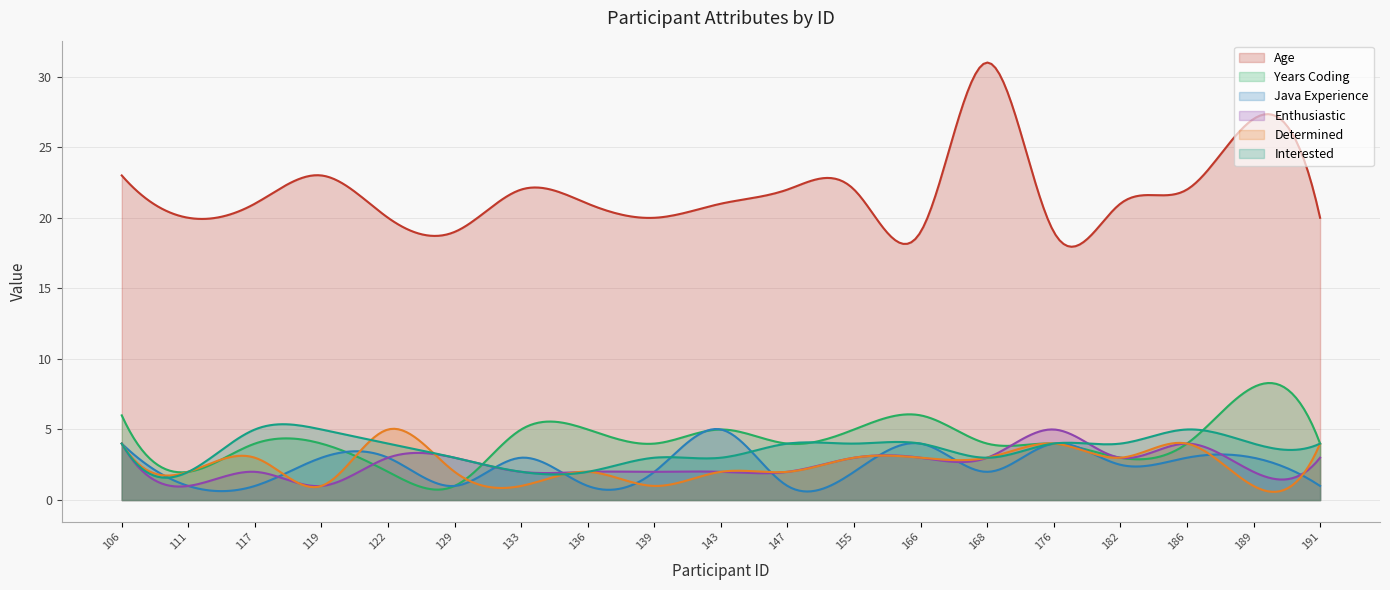

Which series has the widest spread of values?

Age